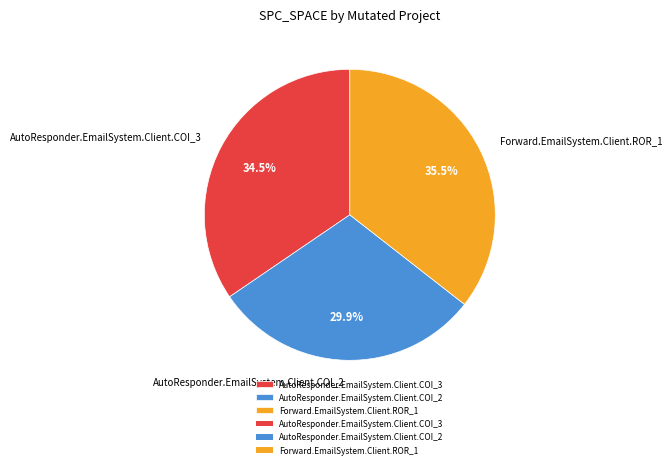

What is the ratio of the value at AutoResponder.EmailSystem.Client.COI_2 to the value at Forward.EmailSystem.Client.ROR_1?

0.8